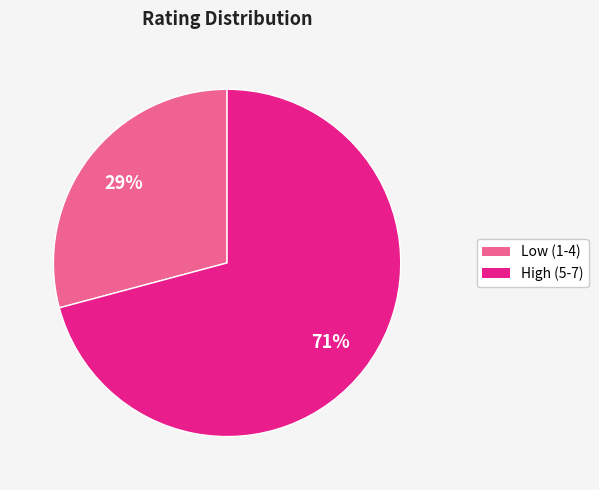

To the nearest percent, what is the difference between the largest and smallest slice percentages?

42%